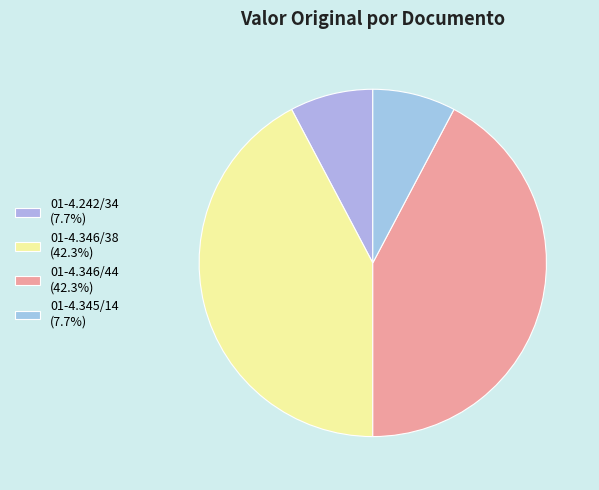

Is it true that 01-4.346/38 is 53% of the pie?

False